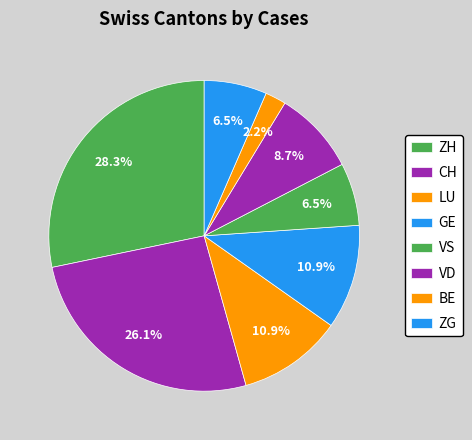

Count the number of slices in the pie.

8